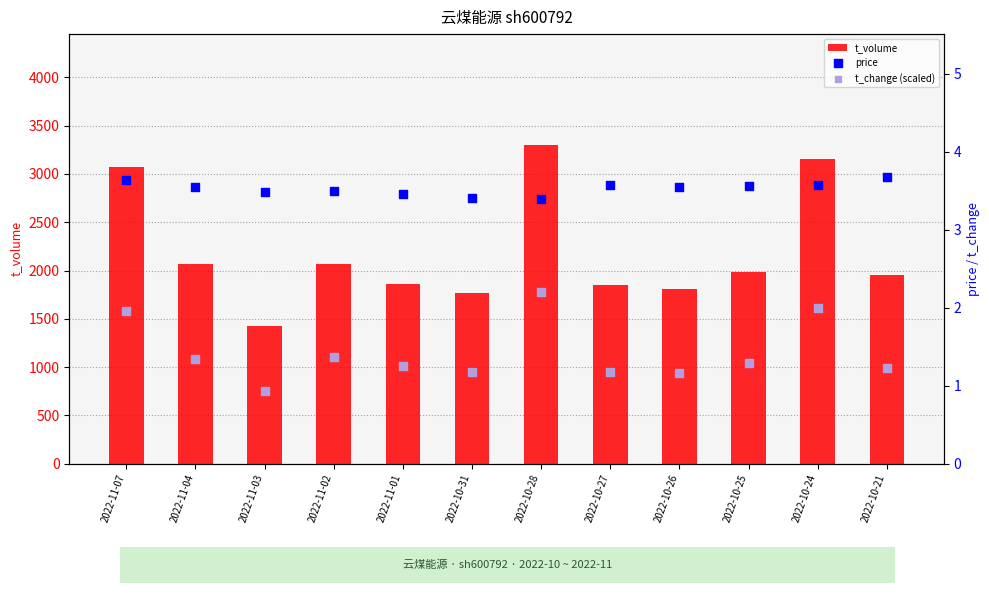

At which category is the sum across all series the highest?

2022-10-28